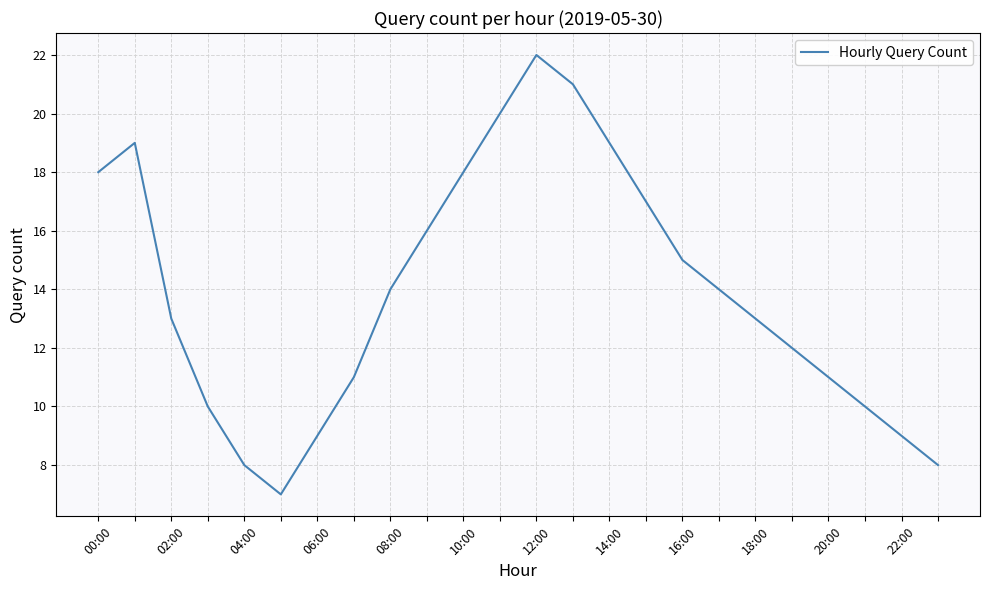

Reading right to left, extract all data points from this chart.

8	9	10	11	12	13	14	15	17	19	21	22	20	18	16	14	11	9	7	8	10	13	19	18